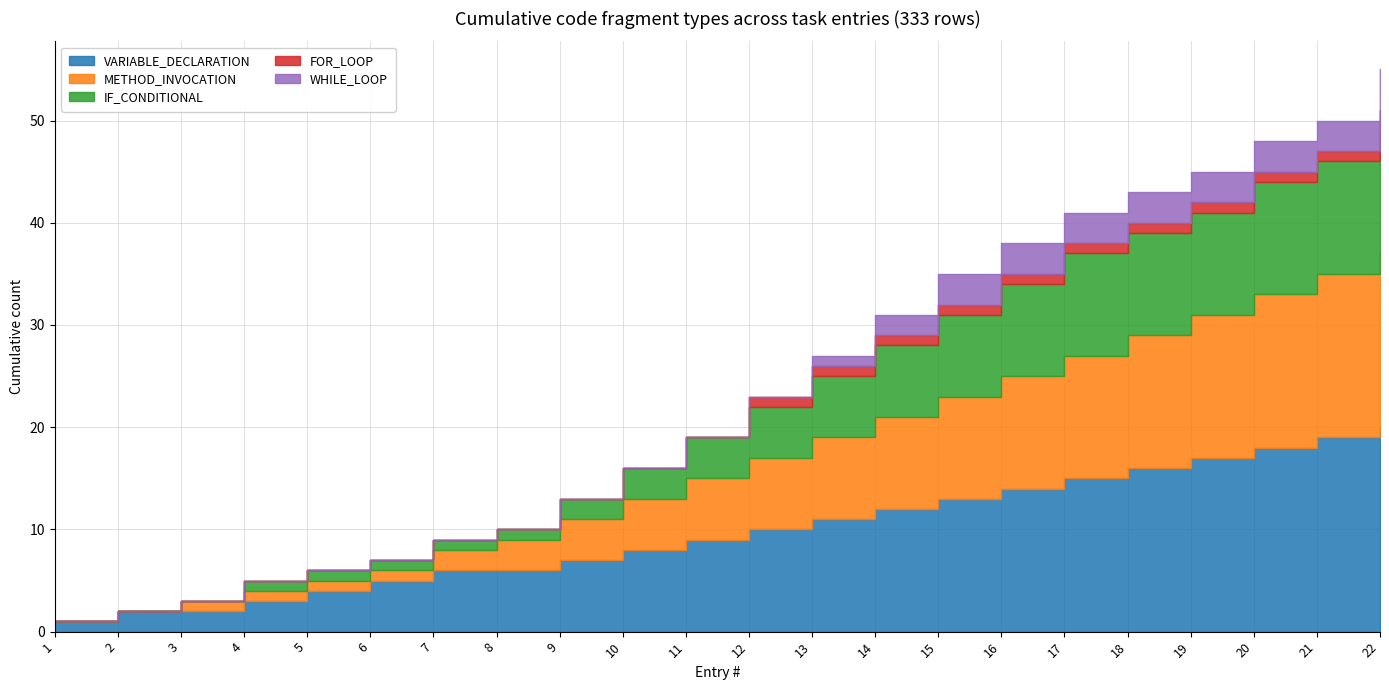

At 11, list the series in order from largest to smallest.

VARIABLE_DECLARATION, METHOD_INVOCATION, IF_CONDITIONAL, FOR_LOOP, WHILE_LOOP